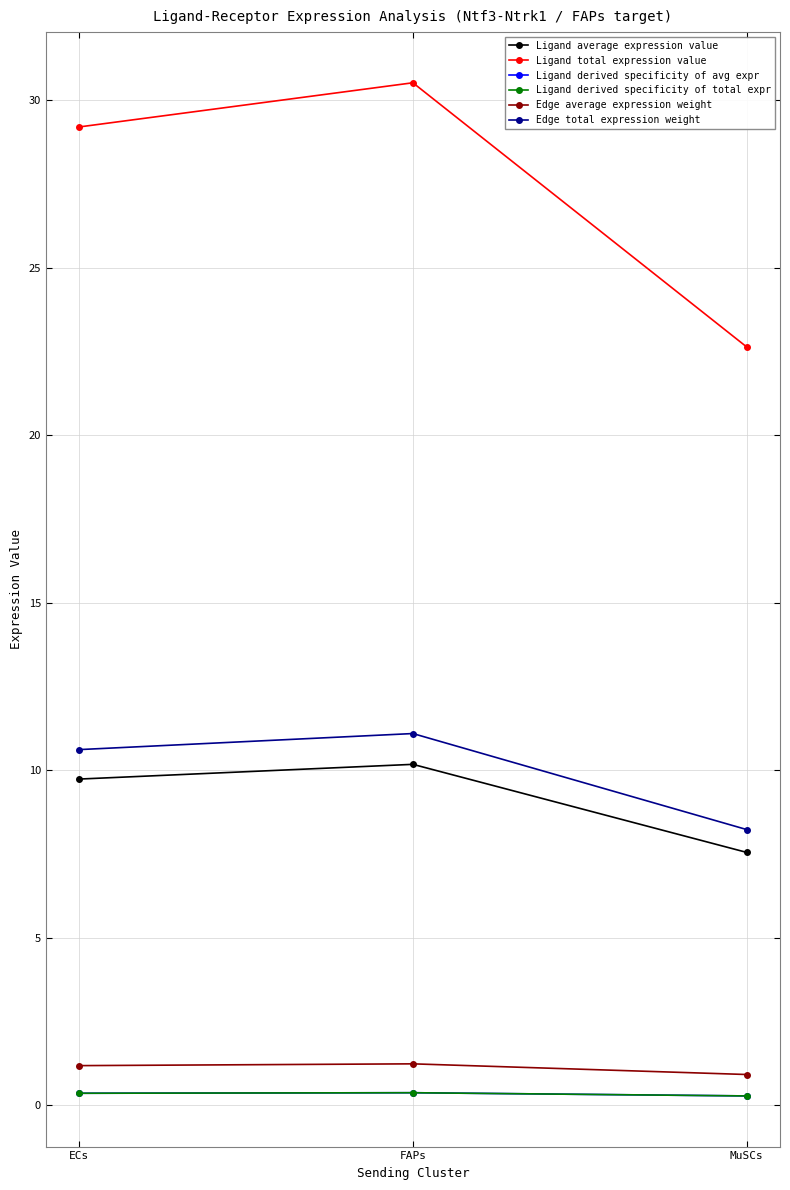

What is the sum of all Edge average expression weight values?

3.3